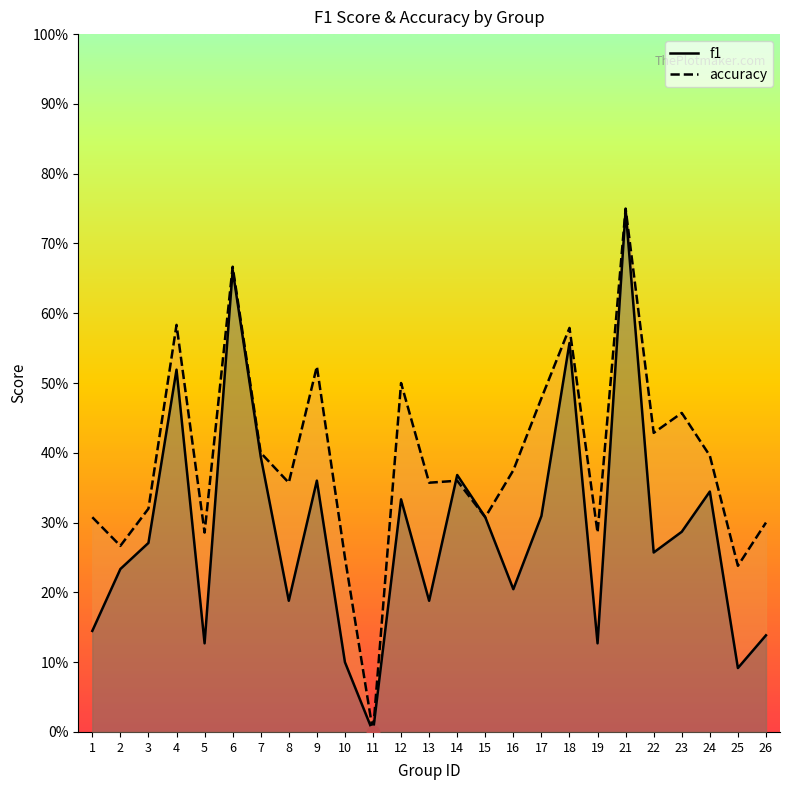

Is it true that accuracy equals 0.1 at 3?

False